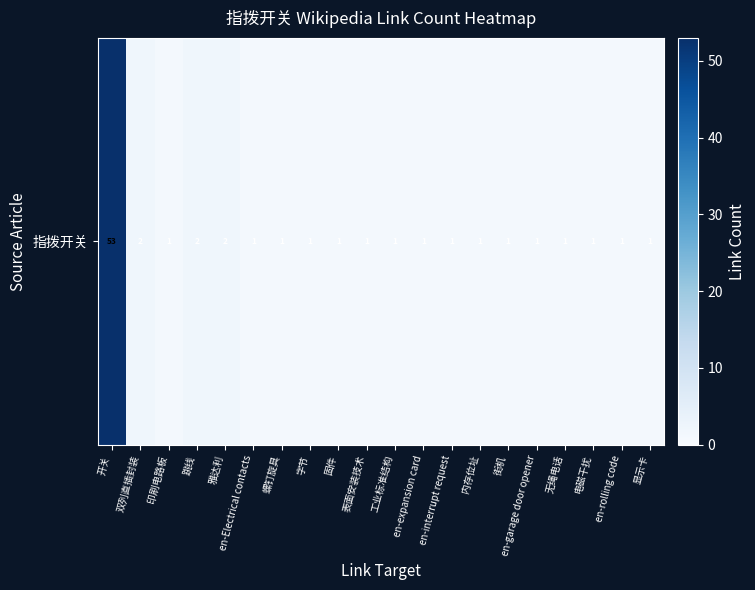

What is the sum of all values?

75